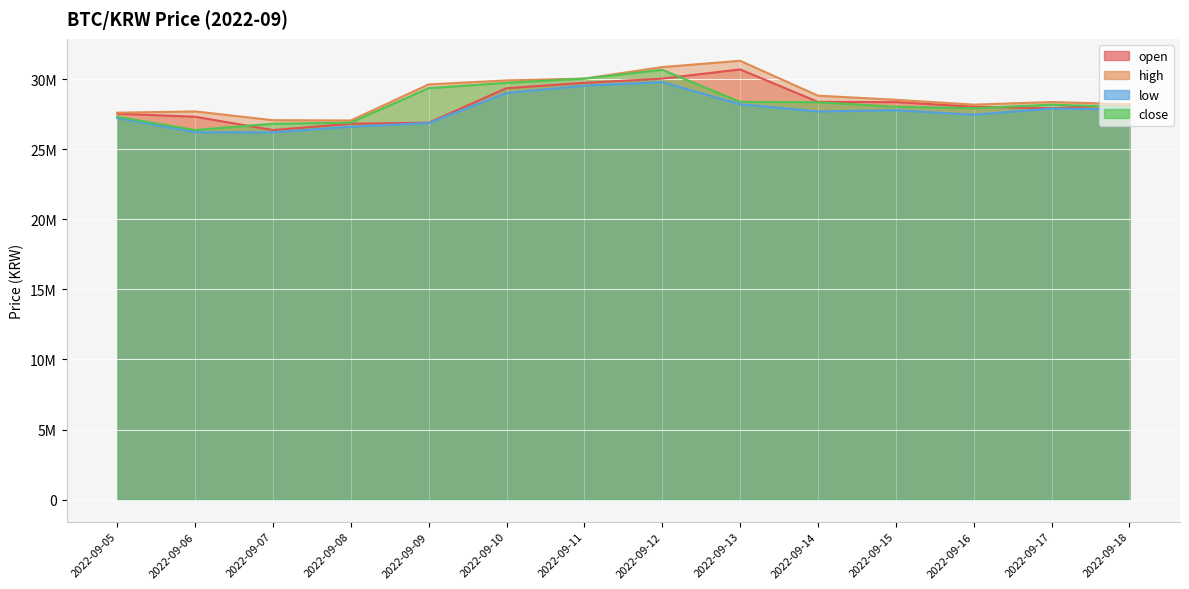

Which series has the largest total across all categories?

high